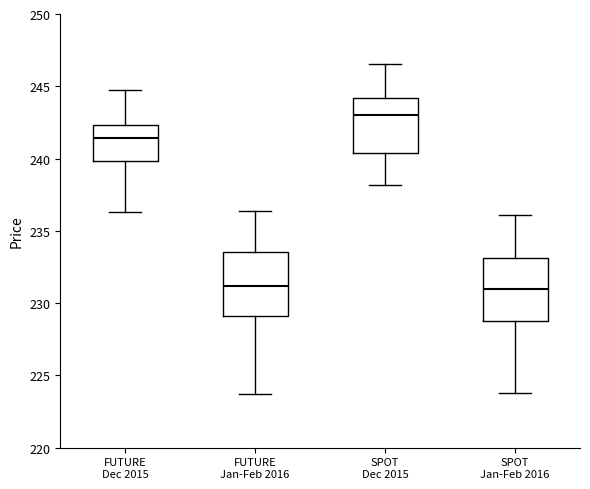

Where does the upper whisker of the box for FUTURE Jan-Feb 2016 end on the y-axis? The values are not printed on the chart, so give them approximately, as read against the axis.

236.5